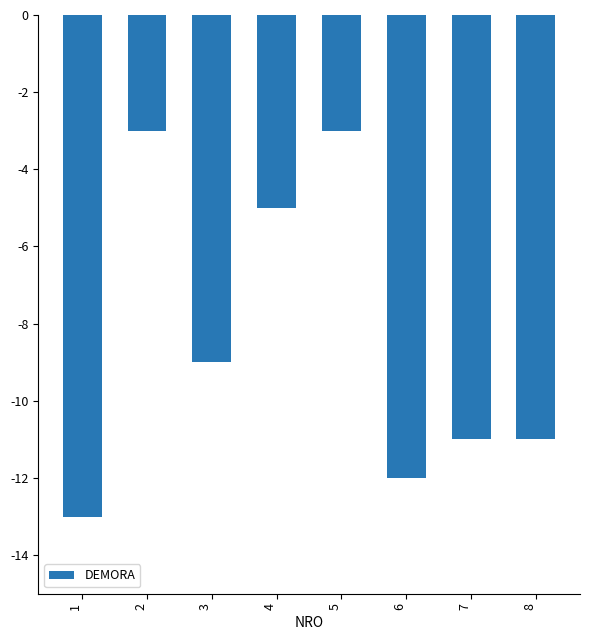

How many bars are there in total?

8